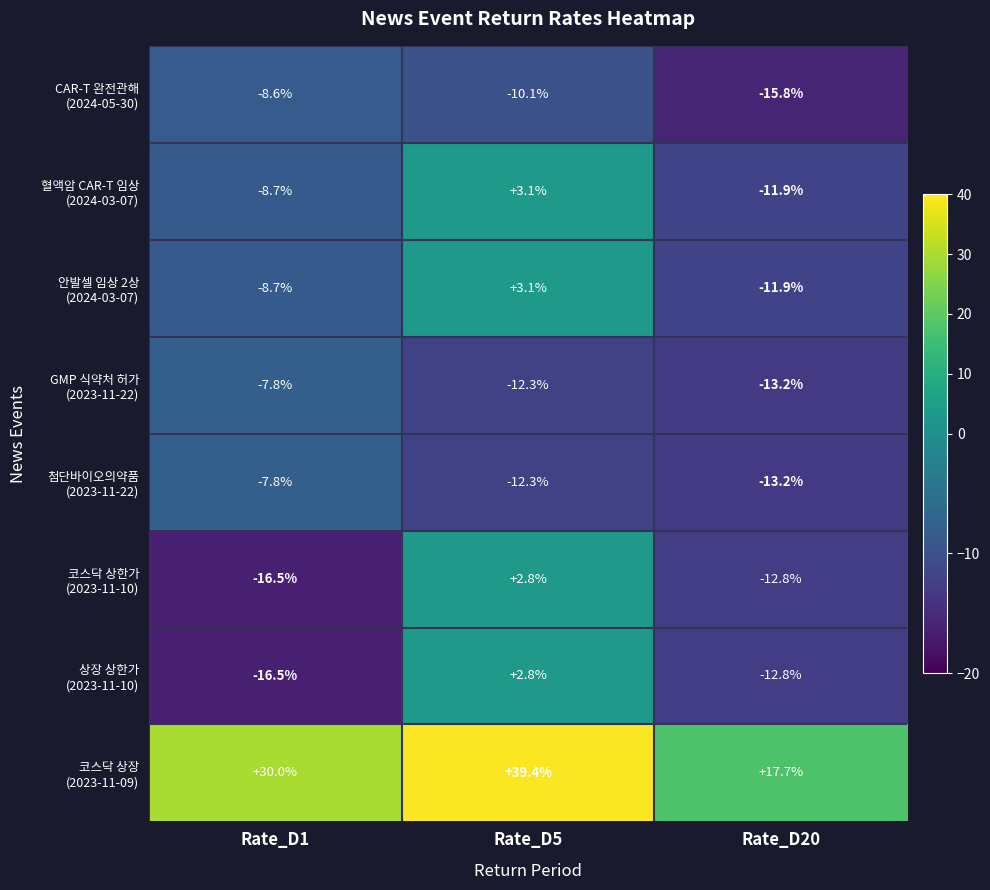

What is the greatest value displayed?

39.4